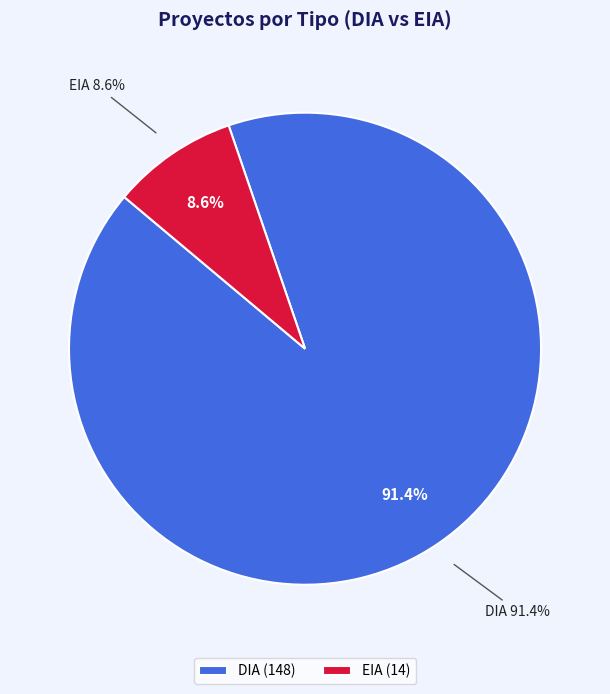

Rank the categories by value from highest to lowest.

DIA, EIA